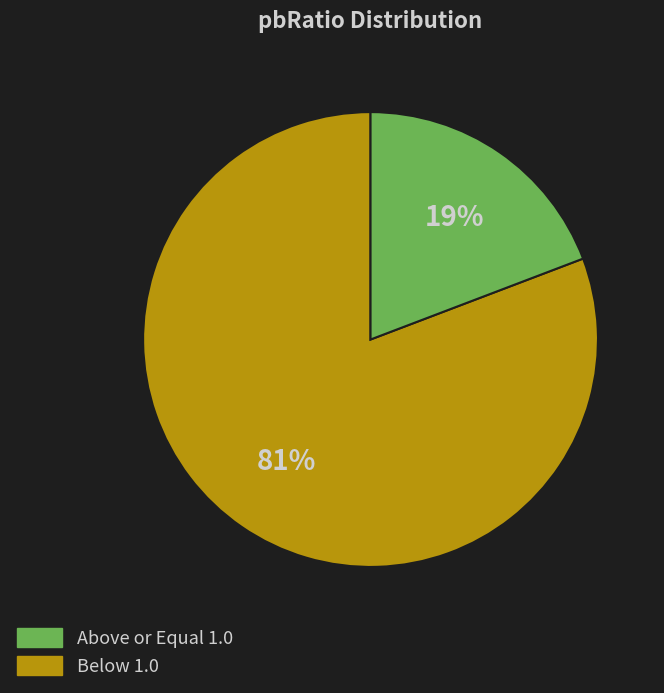

Is there a majority slice in this chart?

Yes